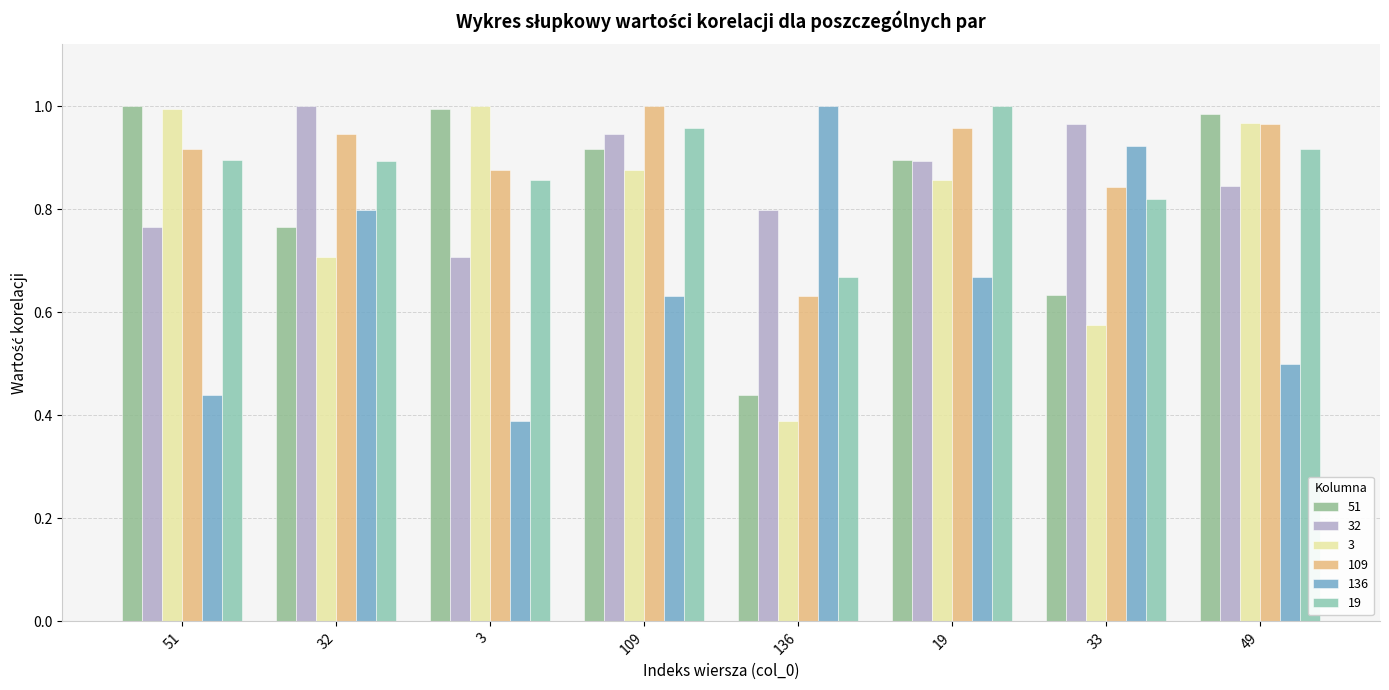

What is the sum of all 51 values?

6.6